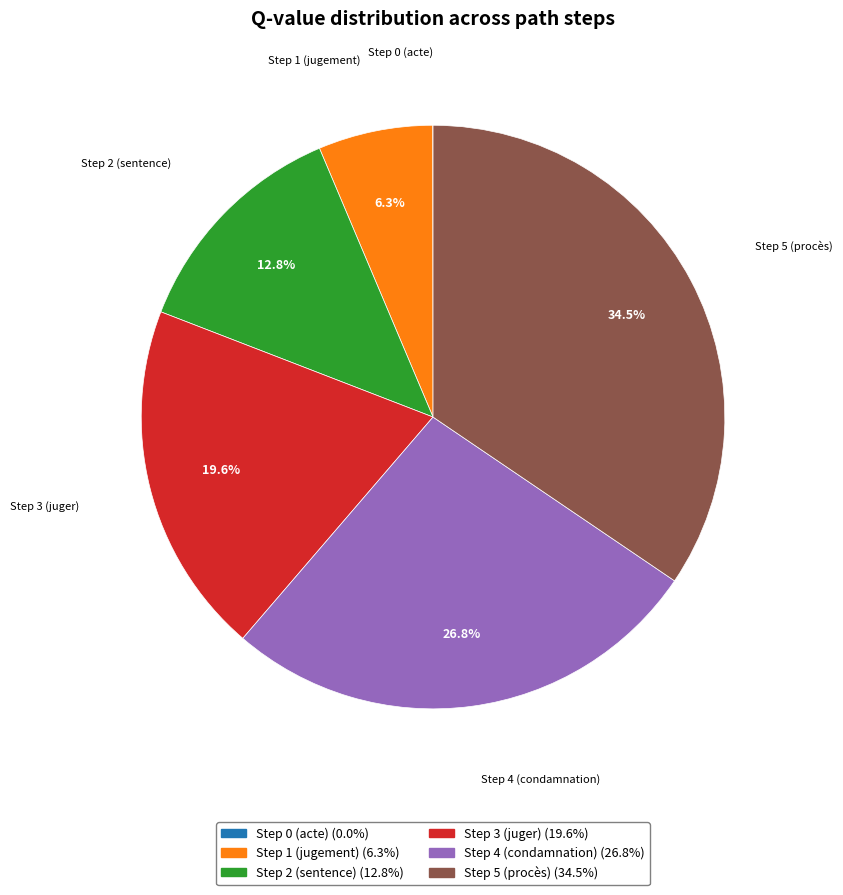

Which has a higher value, Step 2 (sentence) or Step 5 (procès)?

Step 5 (procès)